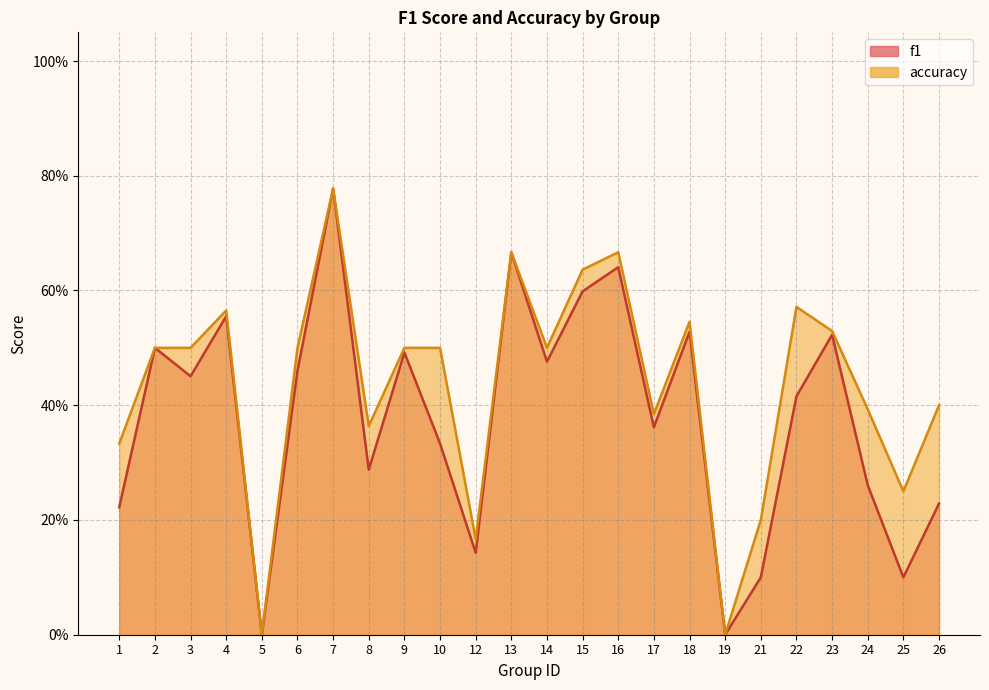

Rank the series by their average value, from highest to lowest.

accuracy, f1